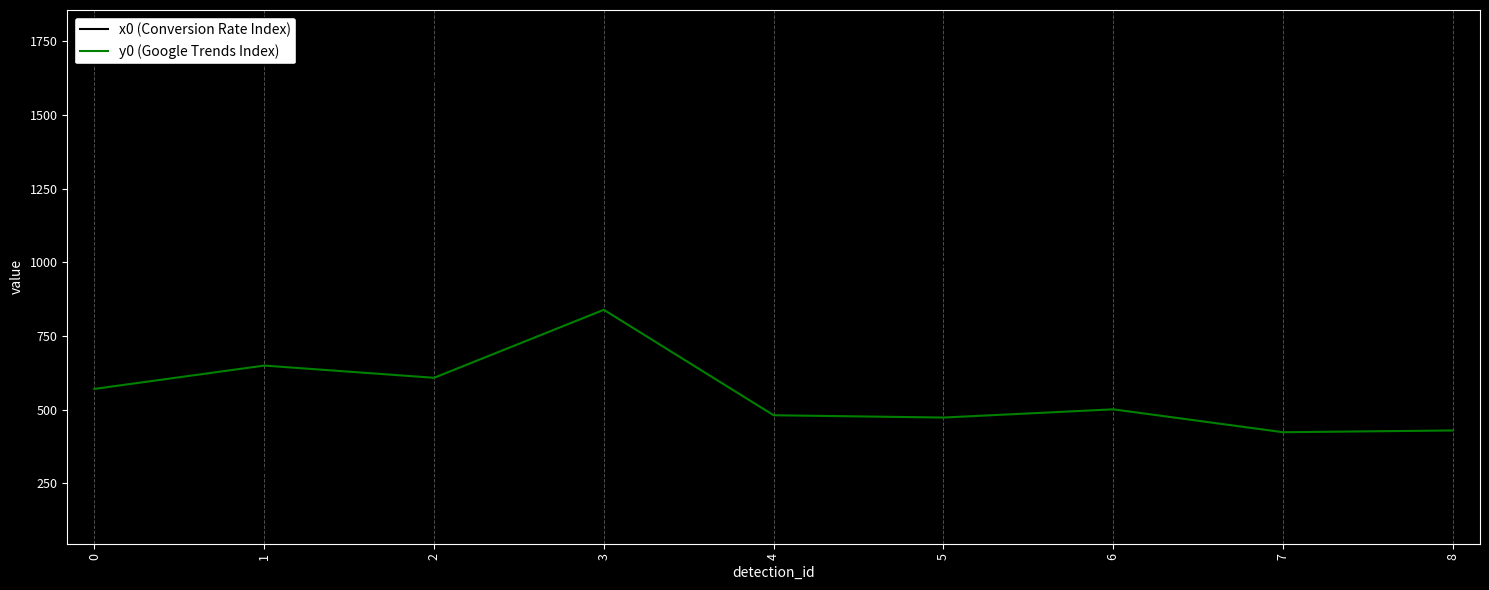

Where does the x0 (Conversion Rate Index) series first go above 898?

2